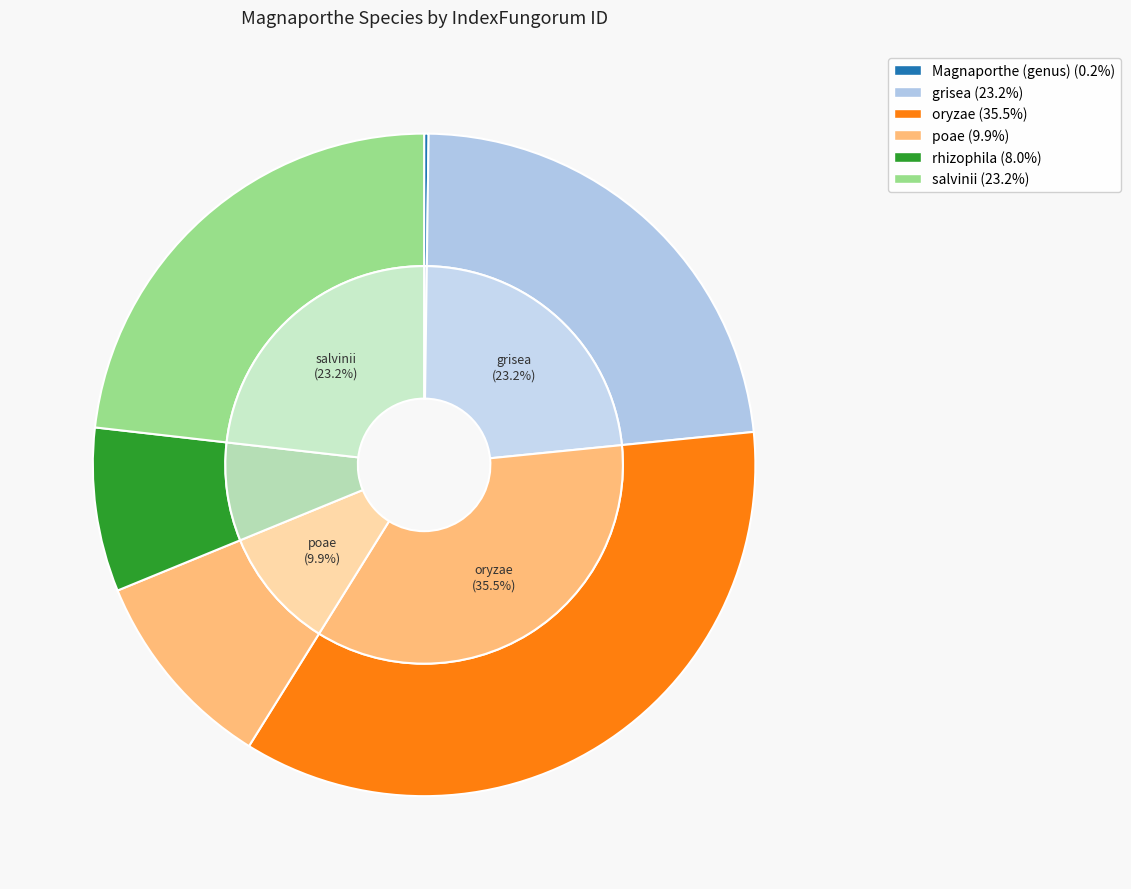

To the nearest percent, what portion does rhizophila represent?

8%